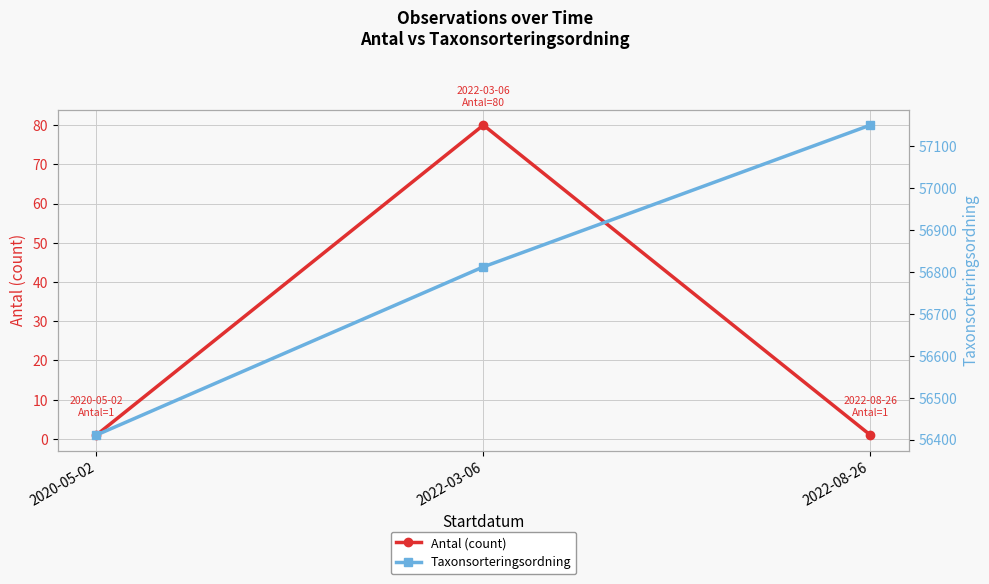

Reading left to right, extract all data points from this chart.

Antal (count): 2020-05-02=1	2022-03-06=80	2022-08-26=1
Taxonsorteringsordning: 2020-05-02=56411	2022-03-06=56812	2022-08-26=57150